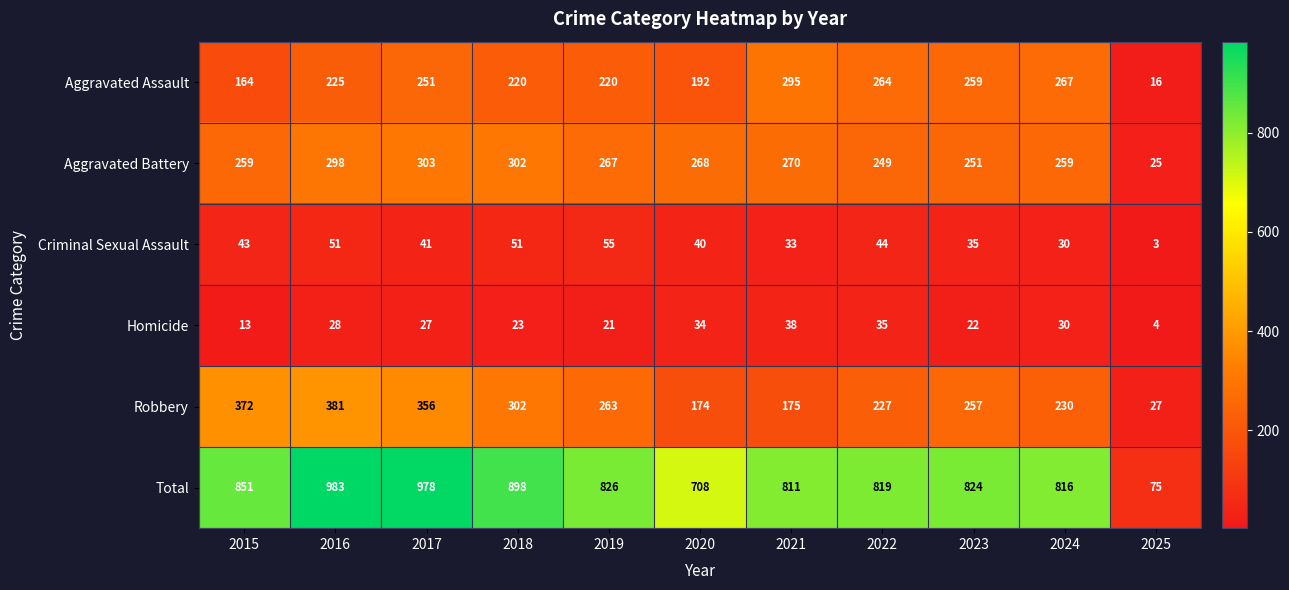

What is the difference between the second highest and second lowest values in the Criminal Sexual Assault series?

21